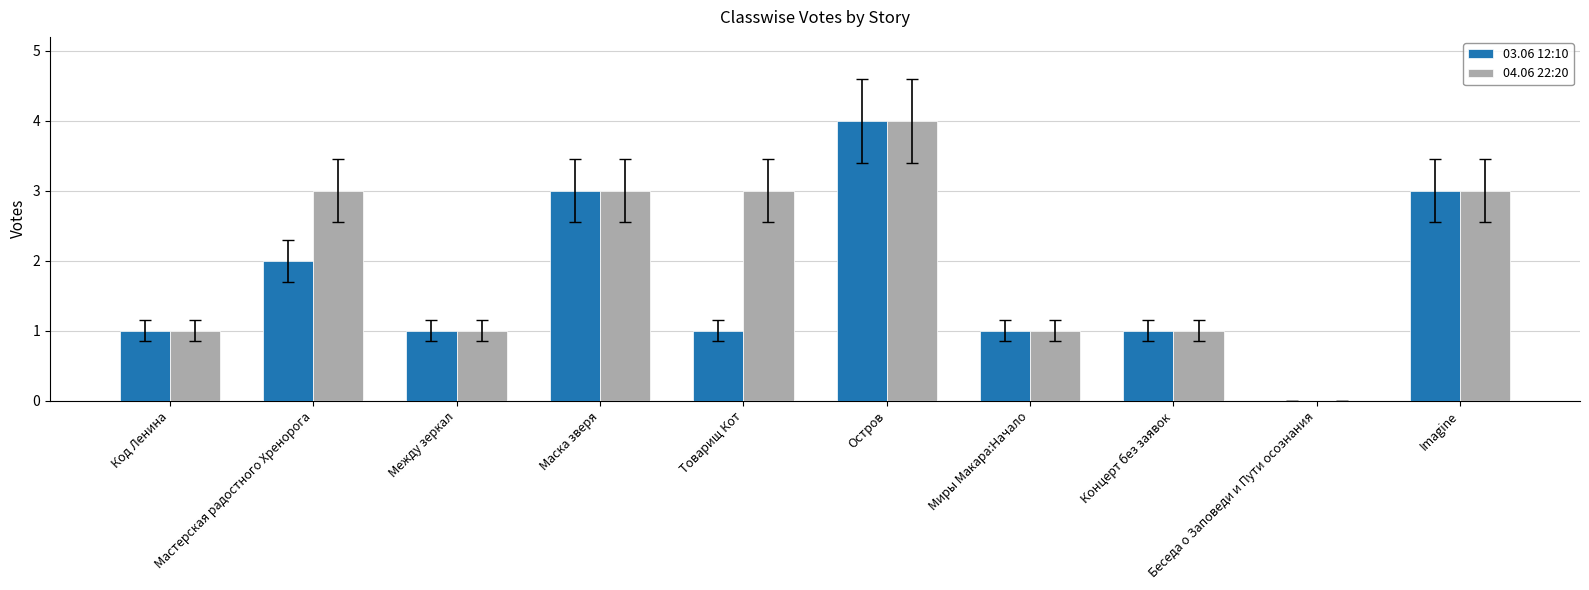

At which category does the chart reach its peak across all series?

Остров